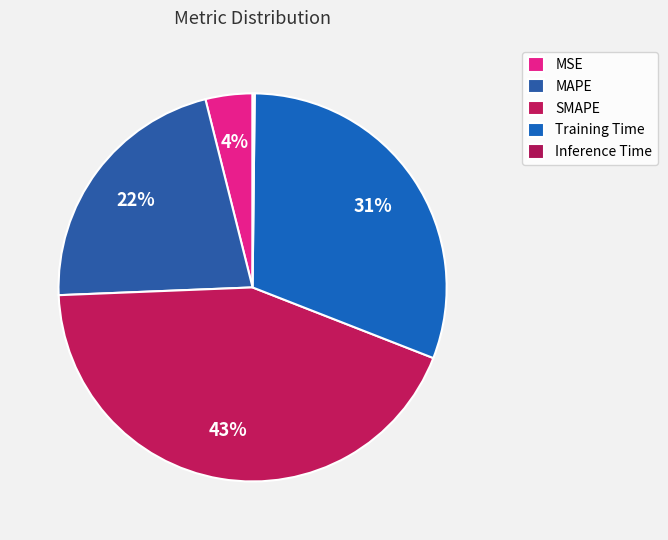

Does MAPE represent more than half of the total?

No